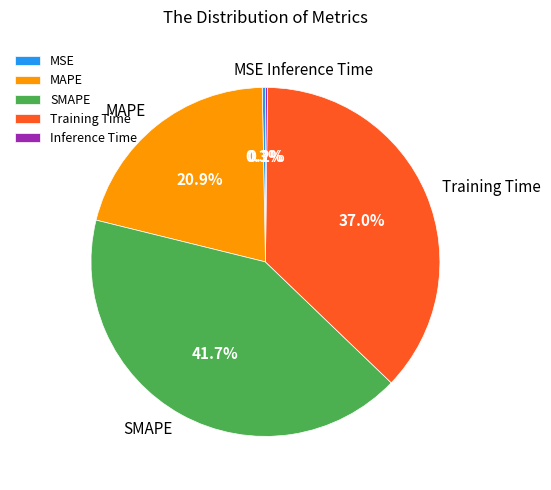

Which category has the biggest portion of the pie?

SMAPE